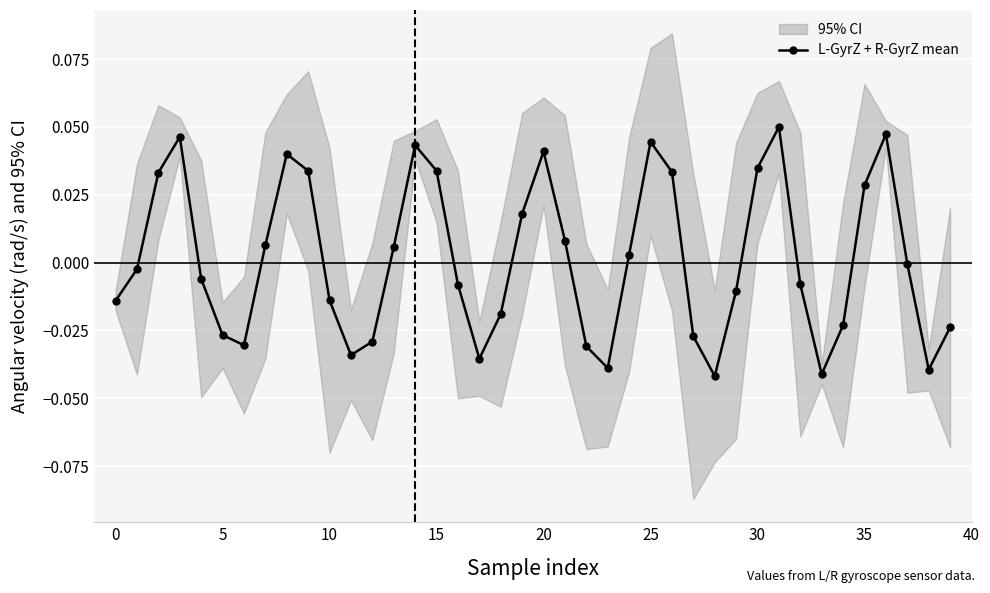

Which has a higher value, 10 or 19?

19